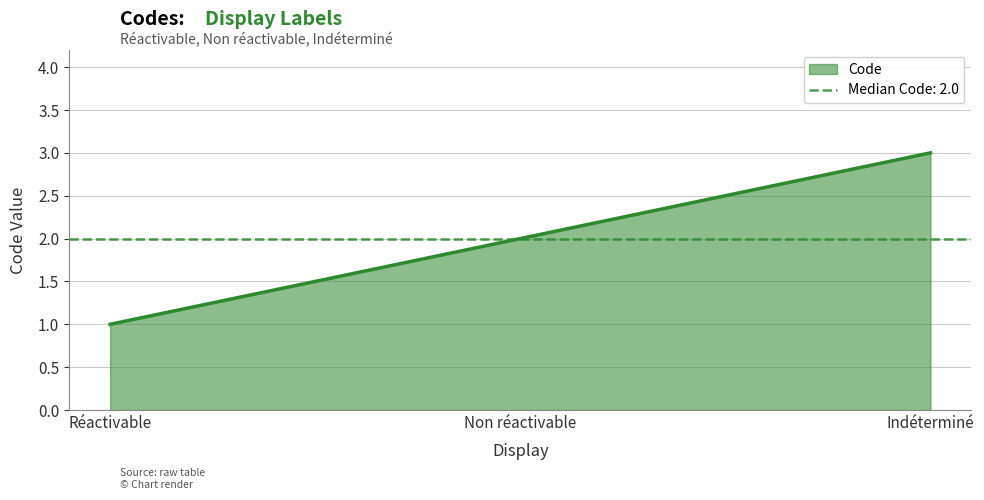

Reading left to right, list all the values displayed in this chart.

1	2	3